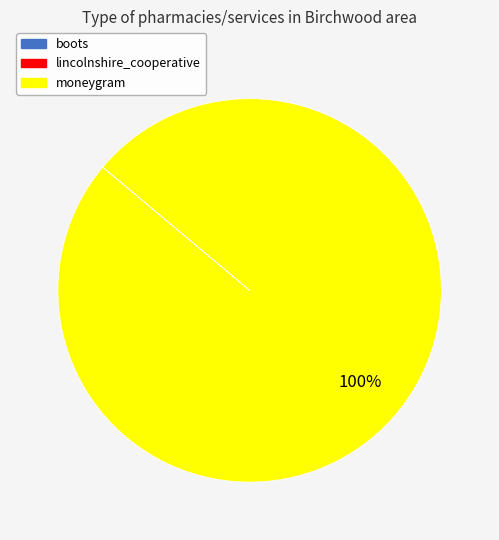

To the nearest percent, what is the difference between the largest and smallest slice percentages?

100%